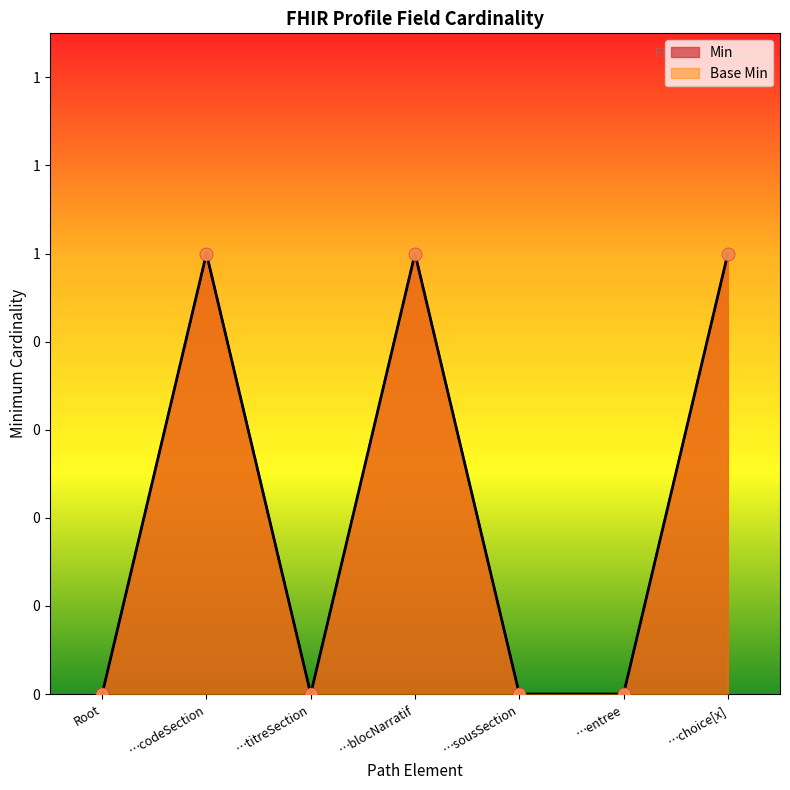

Which series has the widest spread of Y values?

Min